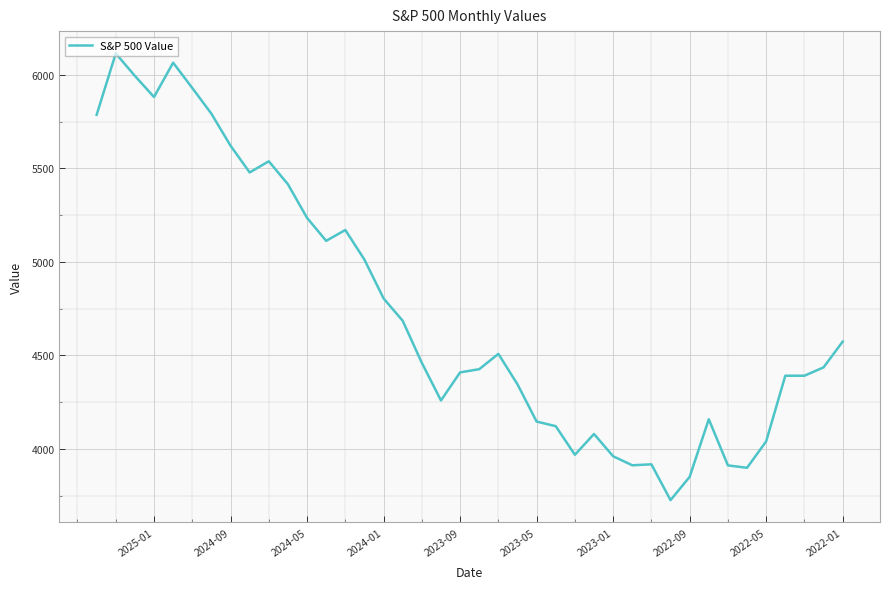

The chart shows a value of 6544.5 at 13. True or false?

False